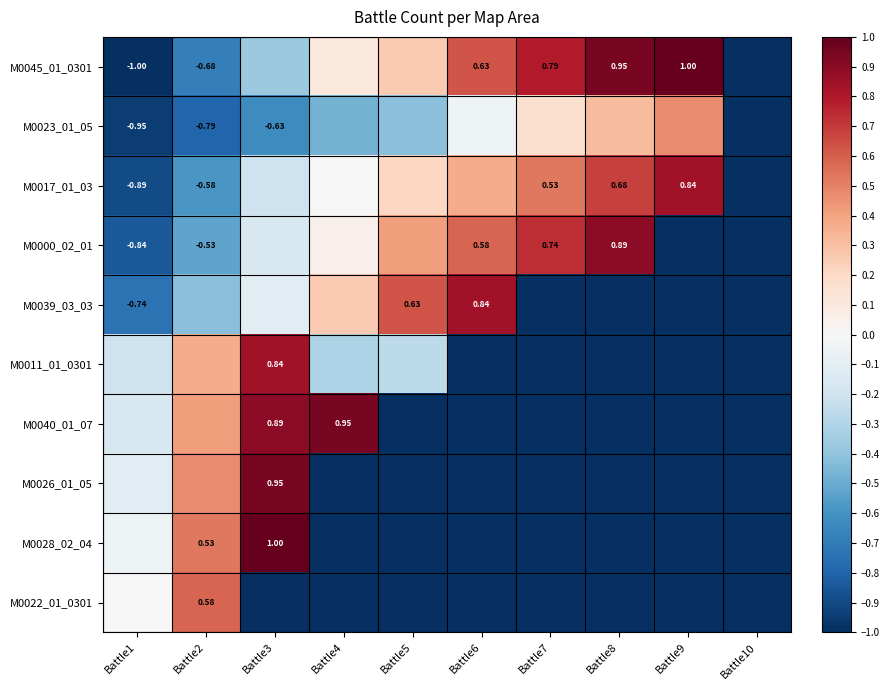

At Battle3, list the series in order from smallest to largest.

M0022_01_0301, M0023_01_05, M0045_01_0301, M0017_01_03, M0000_02_01, M0039_03_03, M0011_01_0301, M0040_01_07, M0026_01_05, M0028_02_04